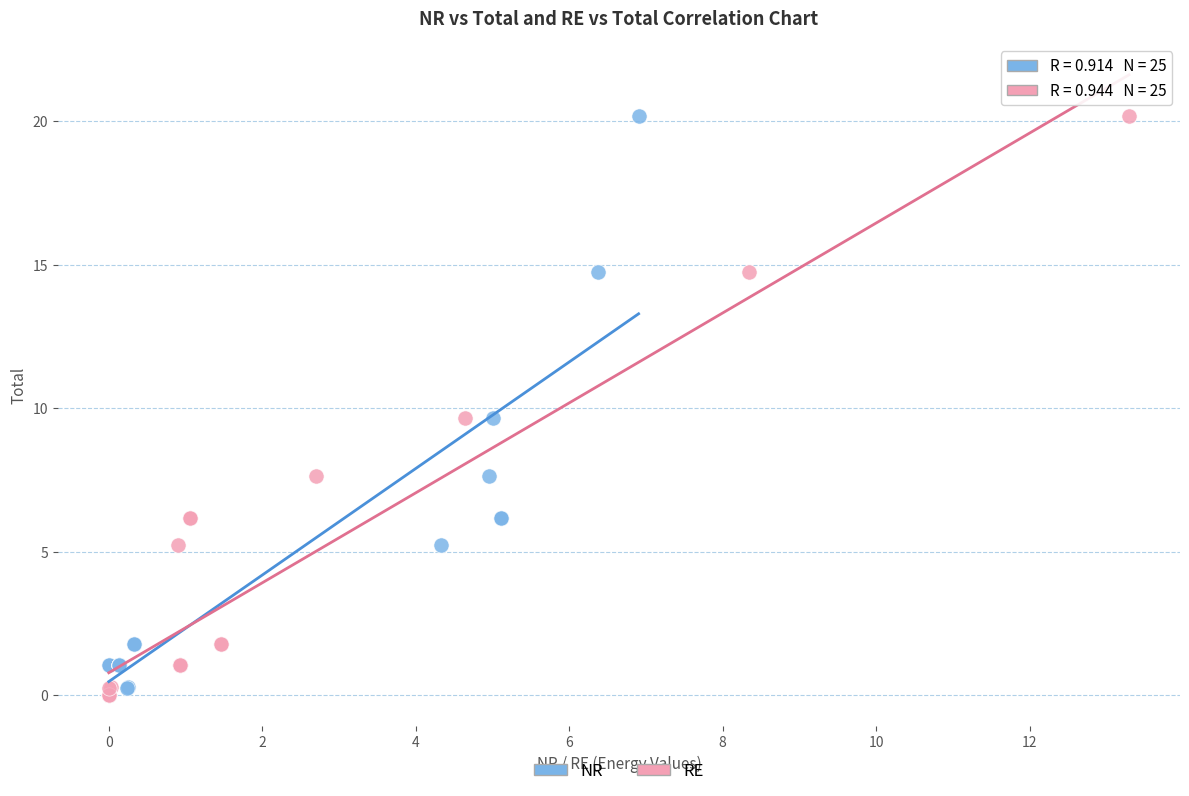

What are all the series names shown in the legend?

NR, RE